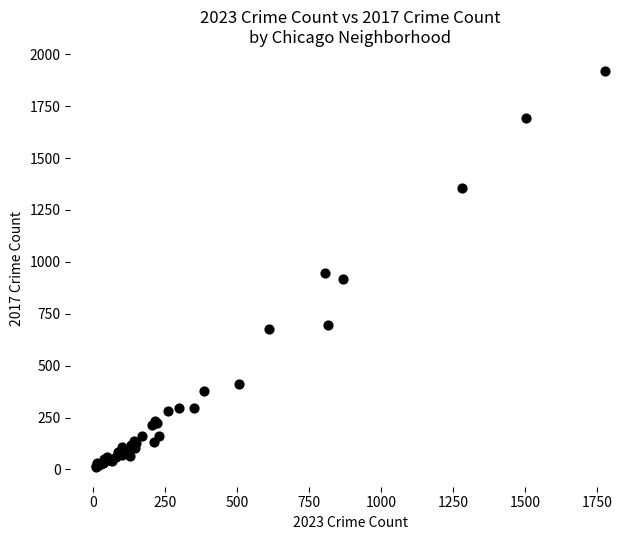

What Y value in the scatter plot is closest to 966?

945